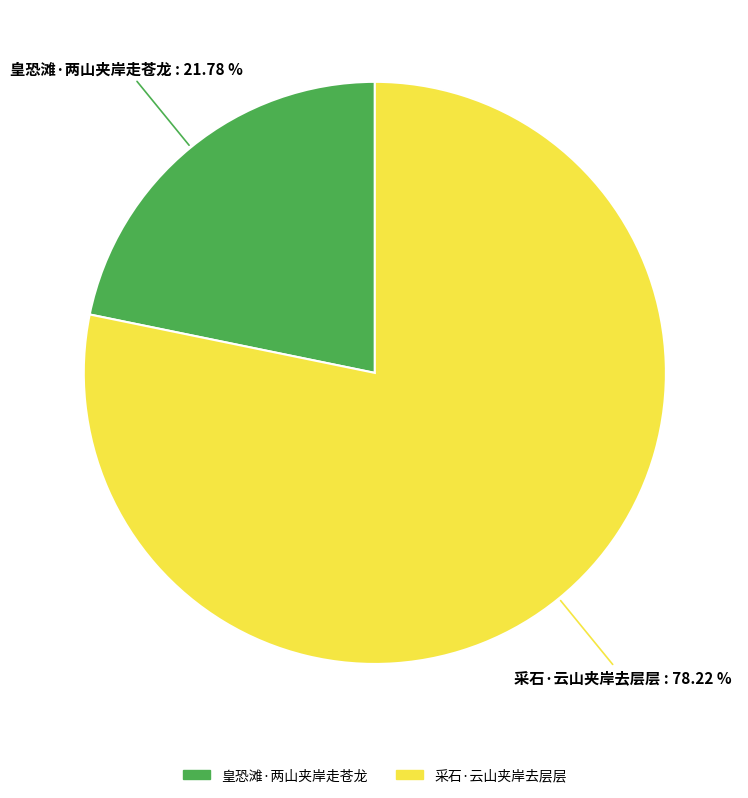

What percentage is the 采石·云山夹岸去层层 slice, to the nearest percent?

78%